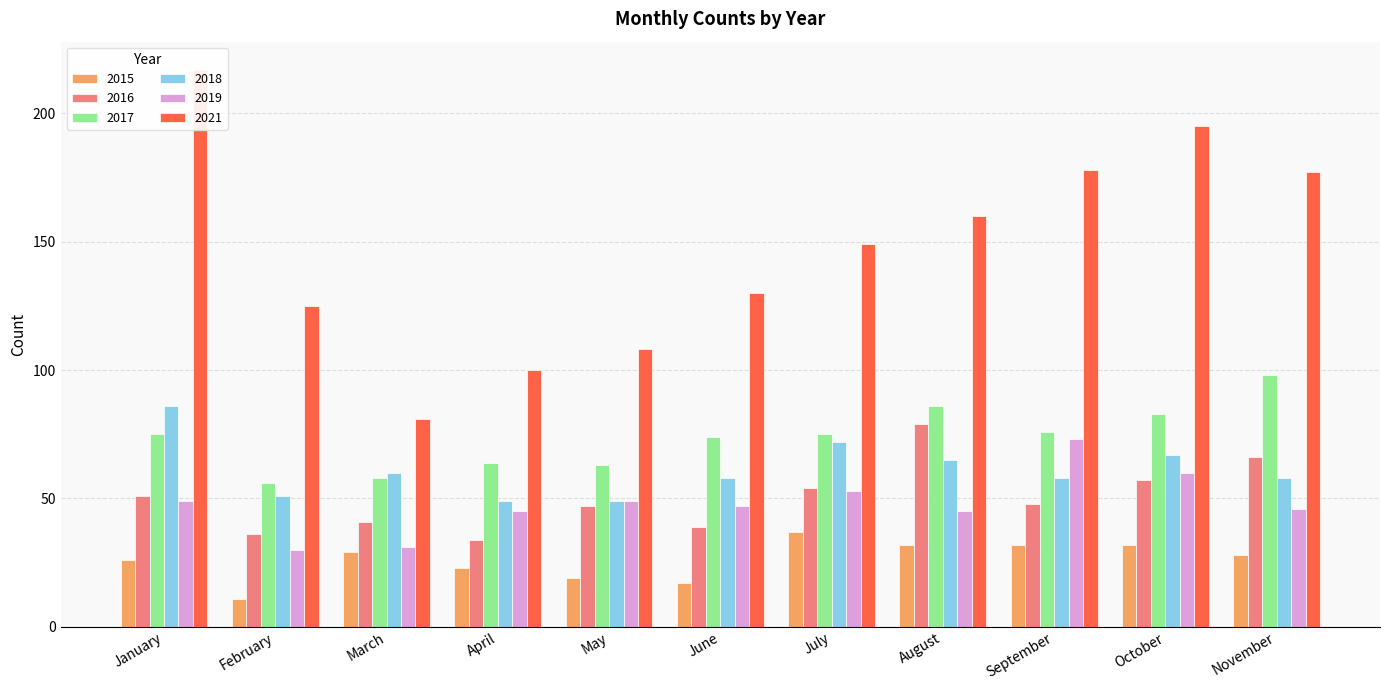

True or false: 2018 has a value of 100 at March.

False